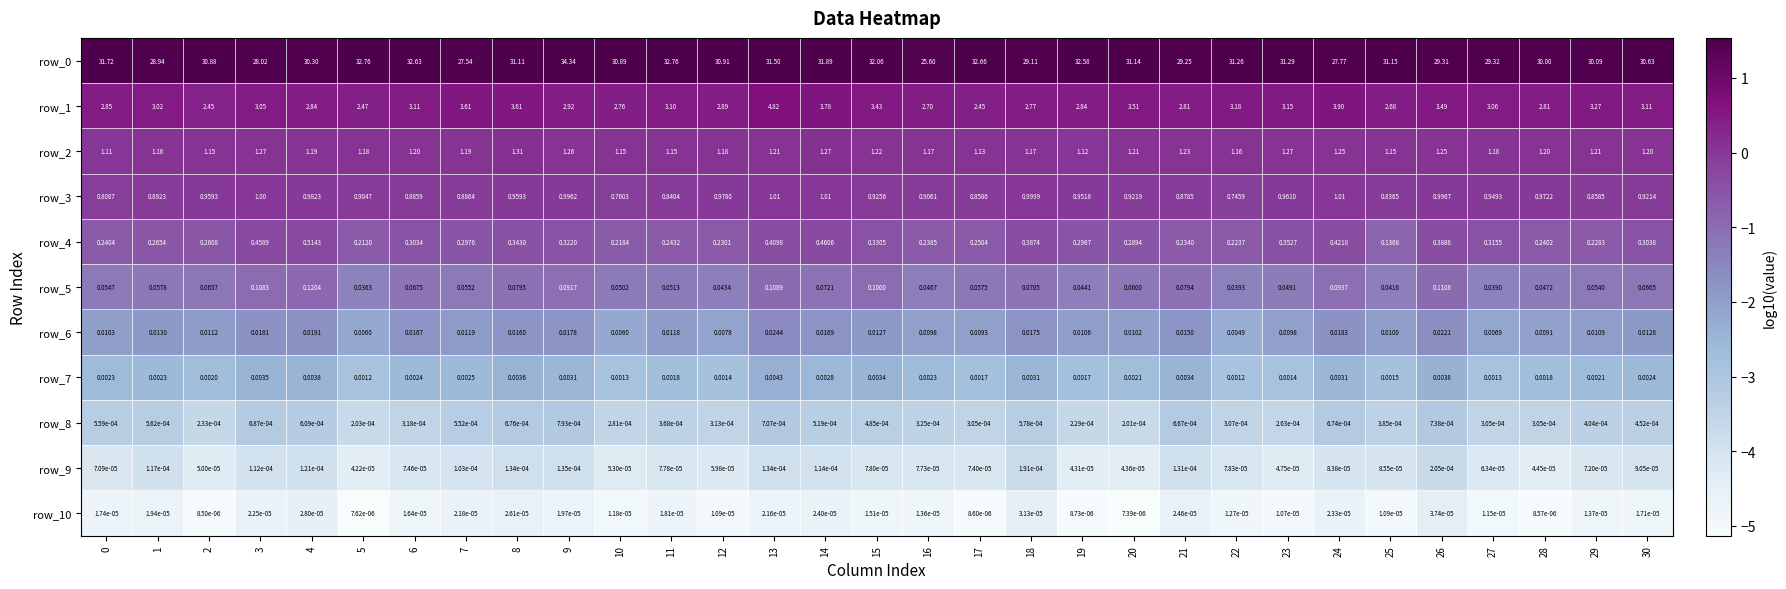

Is the value of row_5 at 17 greater than the value of row_0 at 29?

No